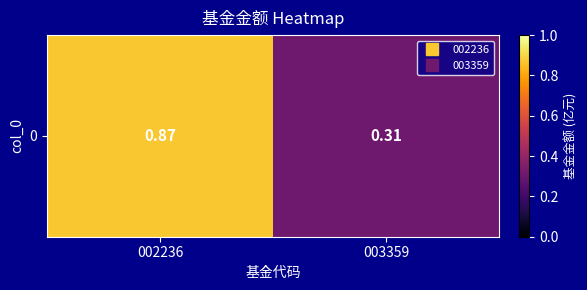

What is the change in value from 002236 to 003359?

-0.6